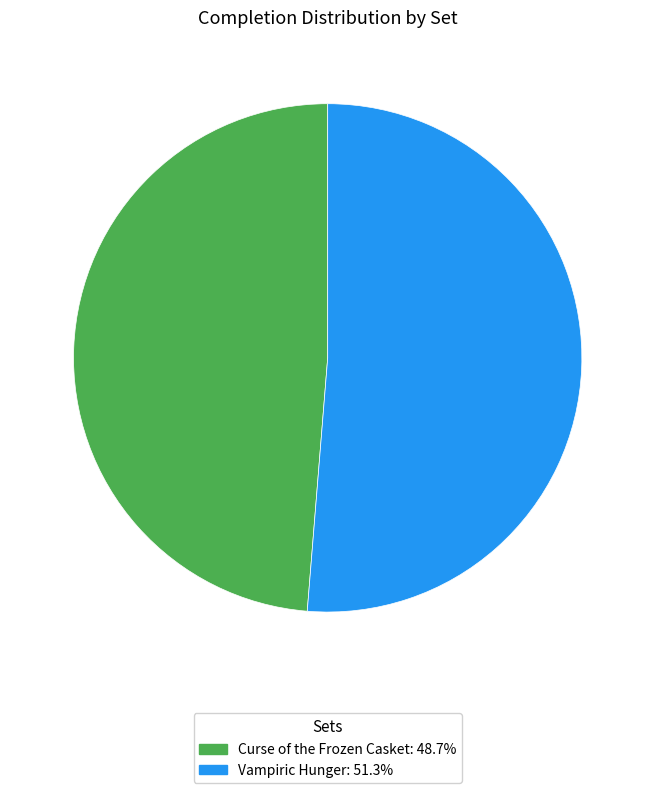

Which category has the smallest portion of the pie?

Curse of the Frozen Casket